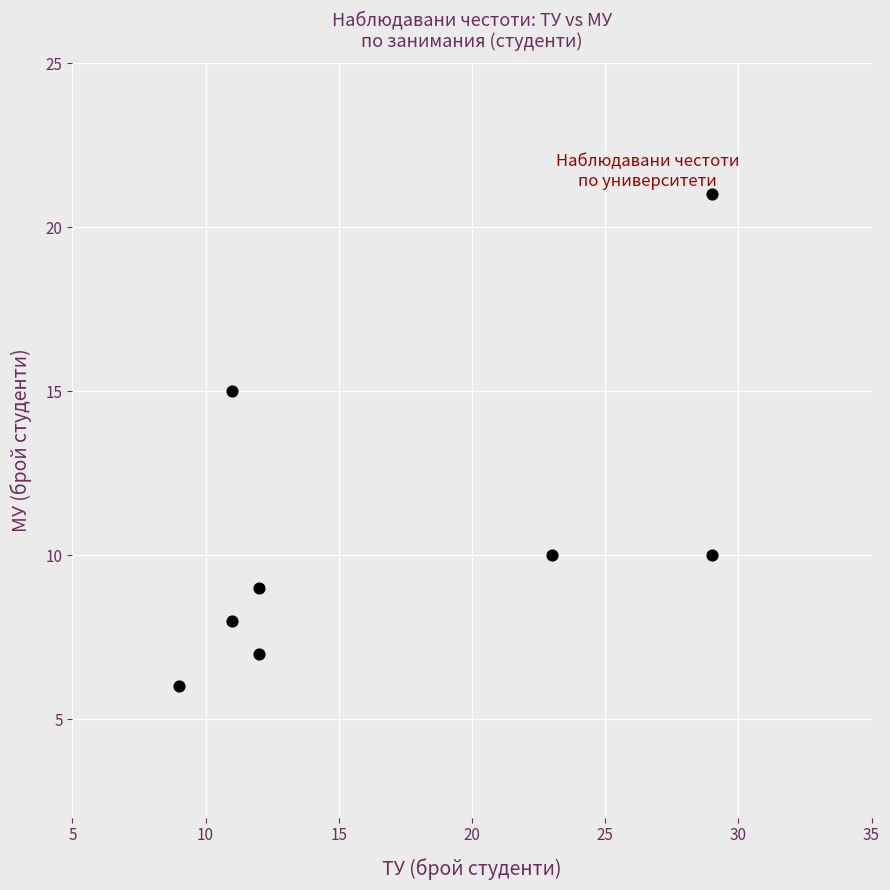

What Y value in the scatter plot is closest to 13?

15